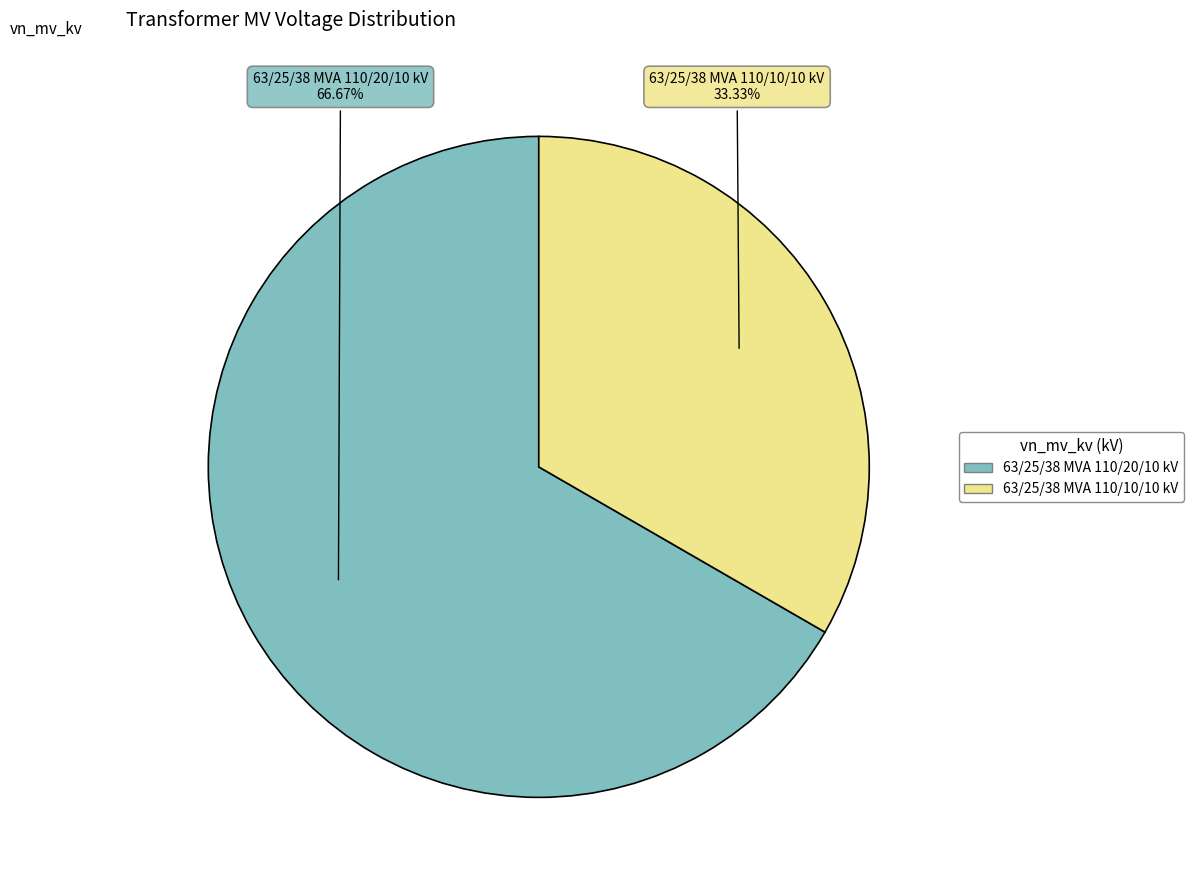

What is the ratio of the value at 63/25/38 MVA 110/10/10 kV to the value at 63/25/38 MVA 110/20/10 kV?

0.5